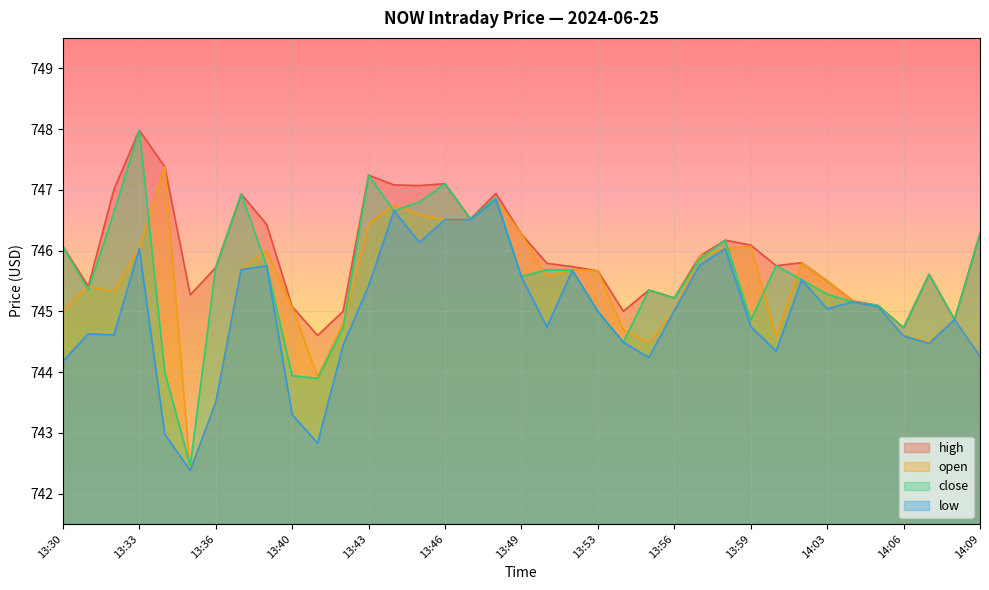

What is the highest value of the close series?

748.0